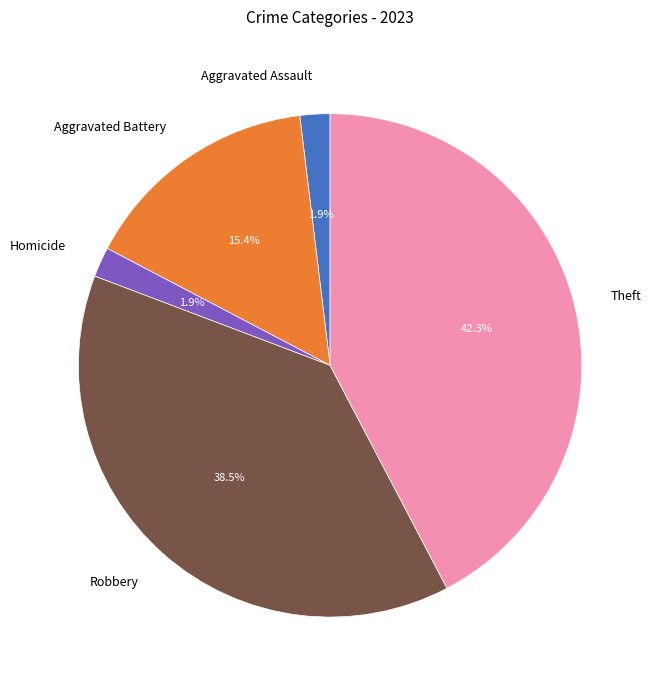

Is there a majority slice in this chart?

No